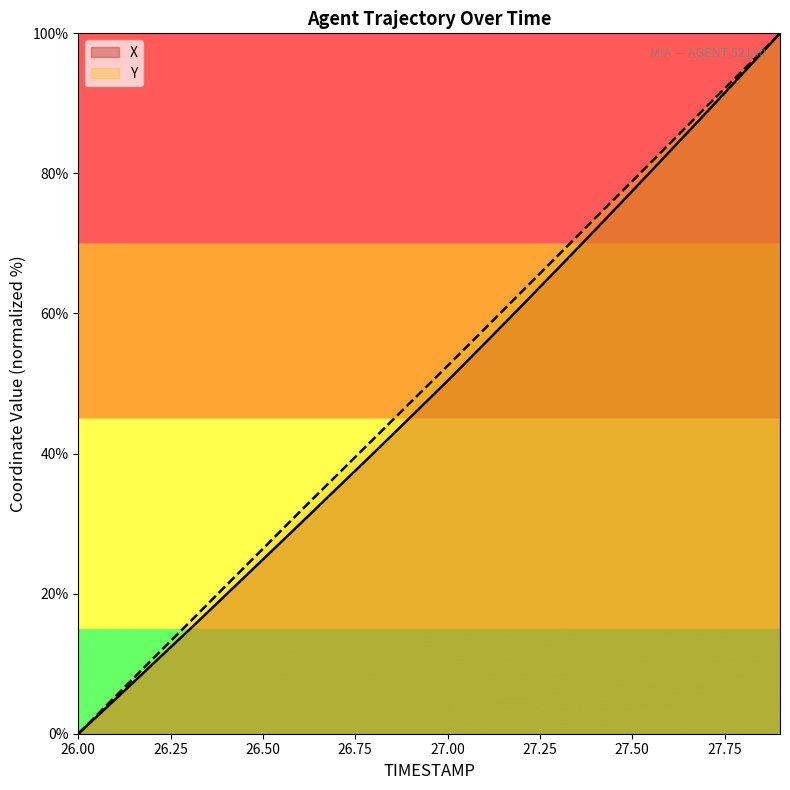

Reading left to right, extract all data points from this chart.

X: 26.0=0.0	26.1=4.9	26.2=9.9	26.3=14.8	26.4=19.8	26.5=24.9	26.6=29.9	26.7=35.0	26.8=40.1	26.9=45.2	27.0=50.4	27.1=55.7	27.2=61.1	27.3=66.5	27.4=71.9	27.5=77.5	27.6=83.1	27.7=88.7	27.8=94.3	27.9=100.0
Y: 26.0=0.0	26.1=5.3	26.2=10.6	26.3=15.9	26.4=21.2	26.5=26.4	26.6=31.7	26.7=36.9	26.8=42.1	26.9=47.3	27.0=52.5	27.1=57.8	27.2=63.1	27.3=68.3	27.4=73.6	27.5=78.9	27.6=84.2	27.7=89.5	27.8=94.7	27.9=100.0